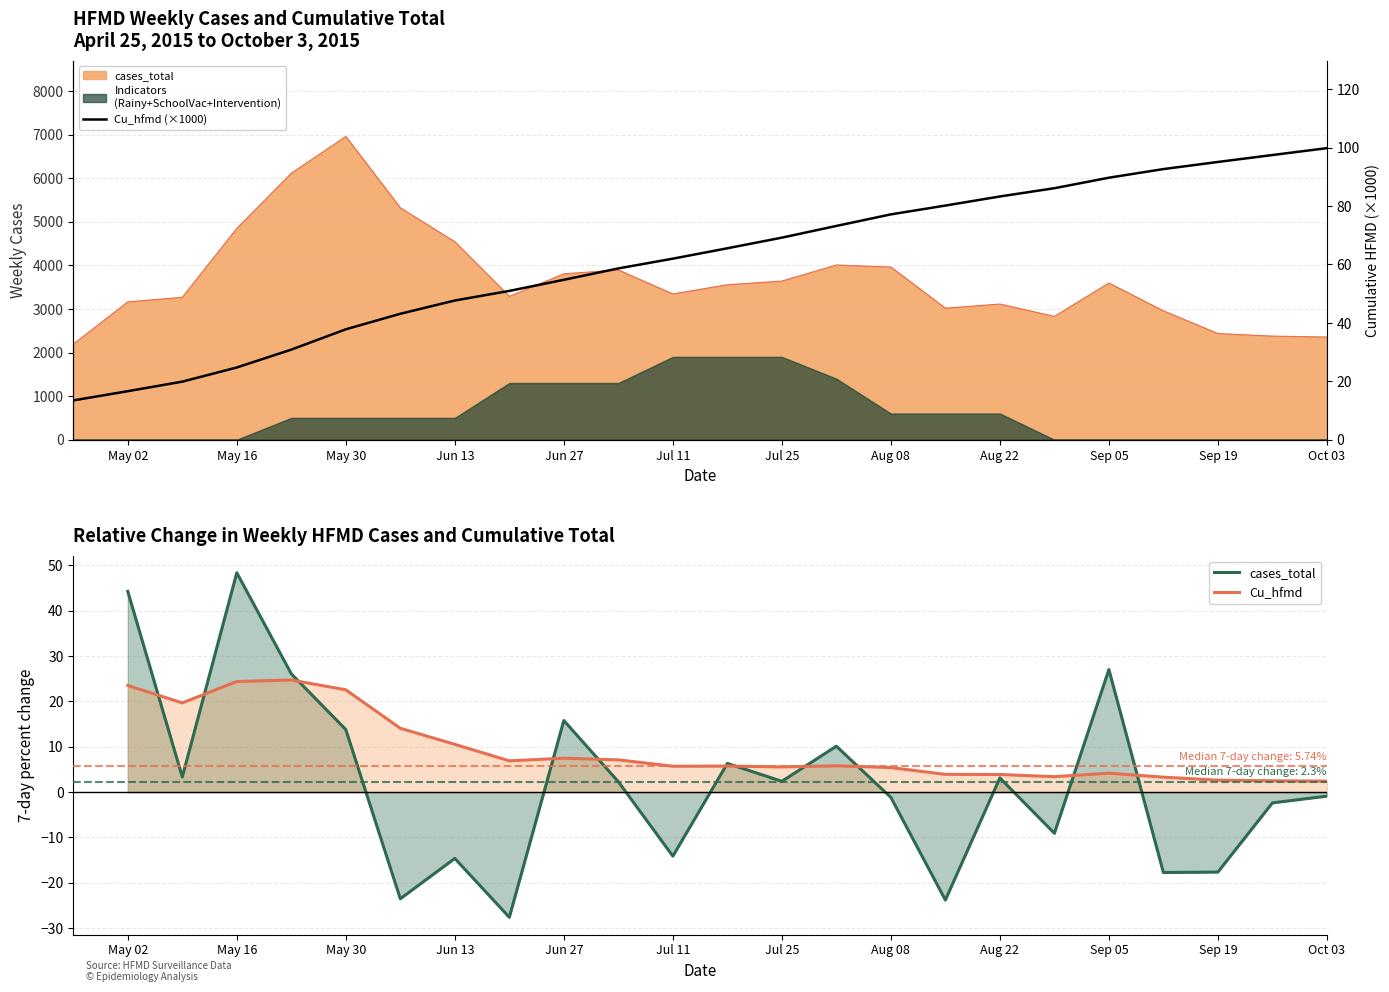

What is the sum of the Cu_hfmd values at May 30 and Aug 08?

28.0